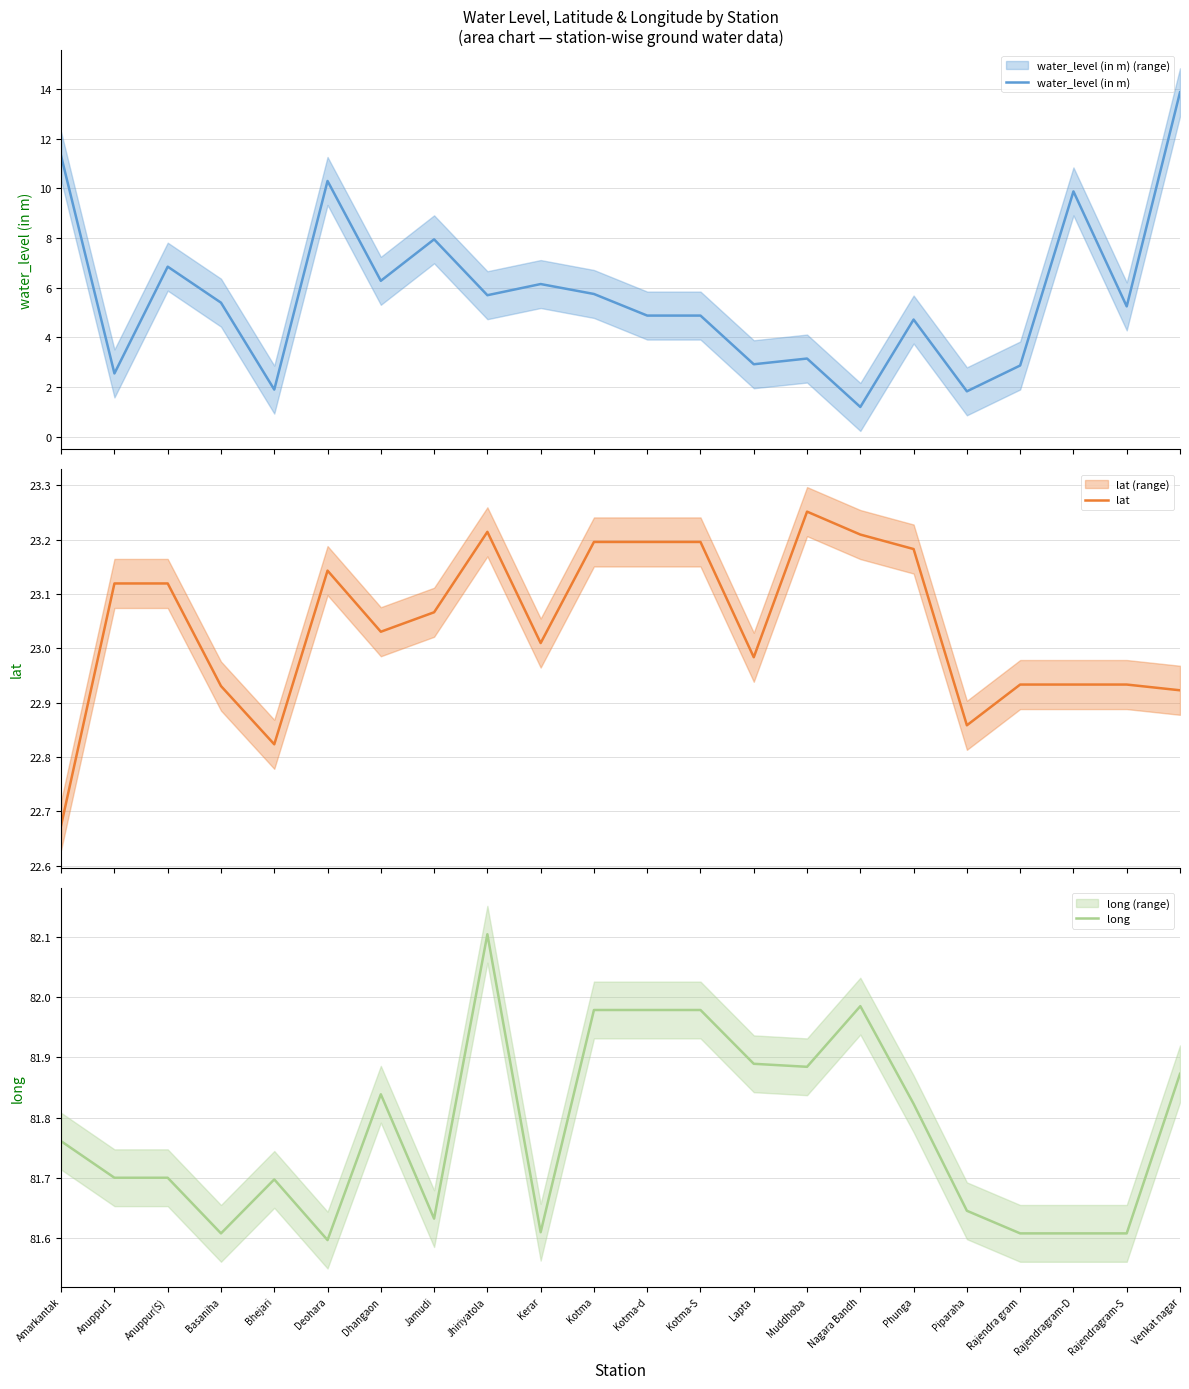

What is the sum of the long values at Anuppur1 and Kerar?

163.3